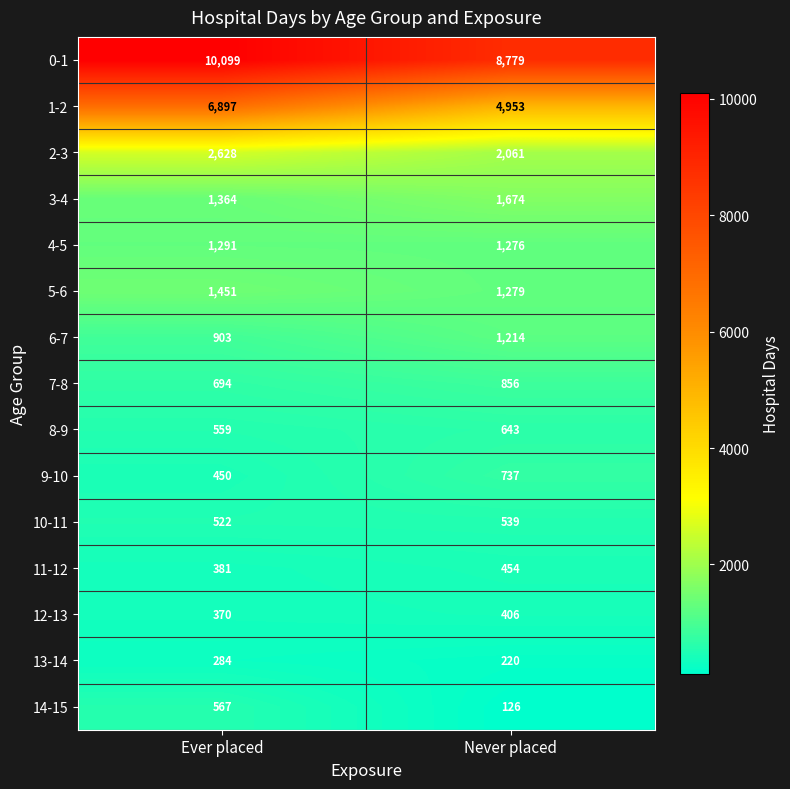

What is the total value across all series at Ever placed?

28460